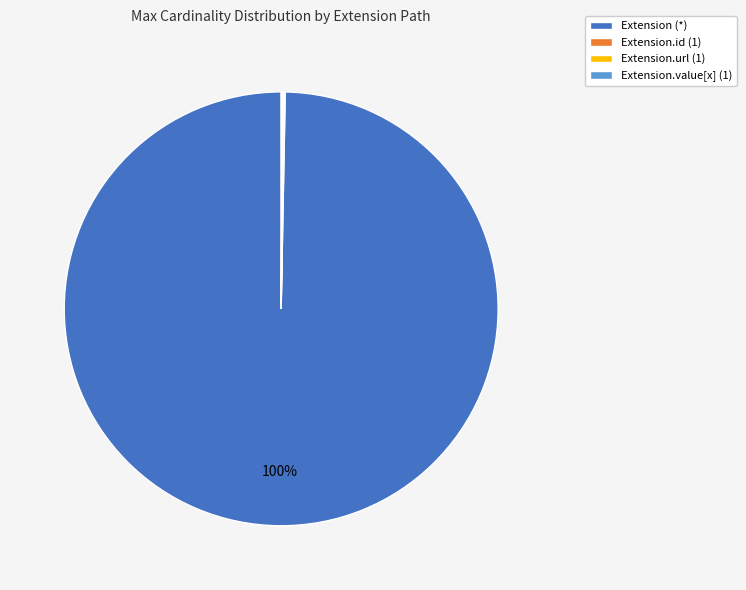

Which category has the biggest portion of the pie?

Extension (*)